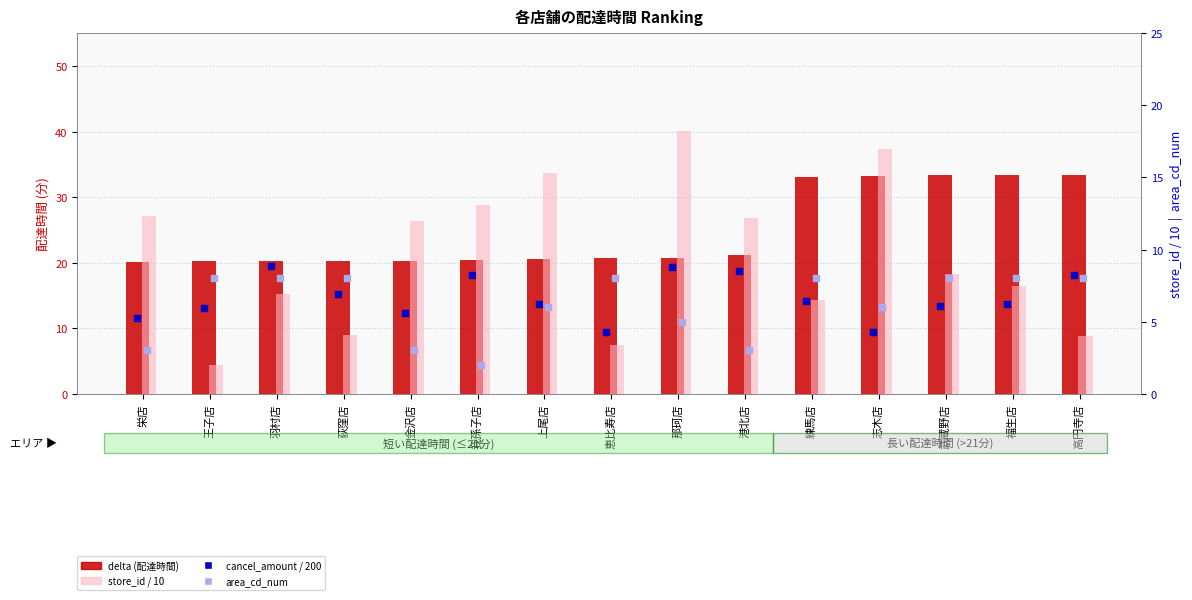

Which series has the largest total across all categories?

delta (配達時間)